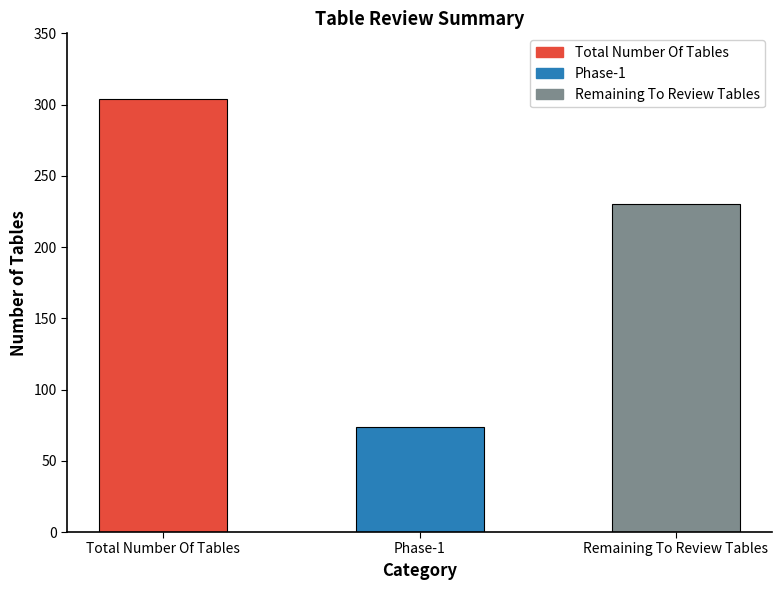

True or false: the data shows 74 at Phase-1.

True